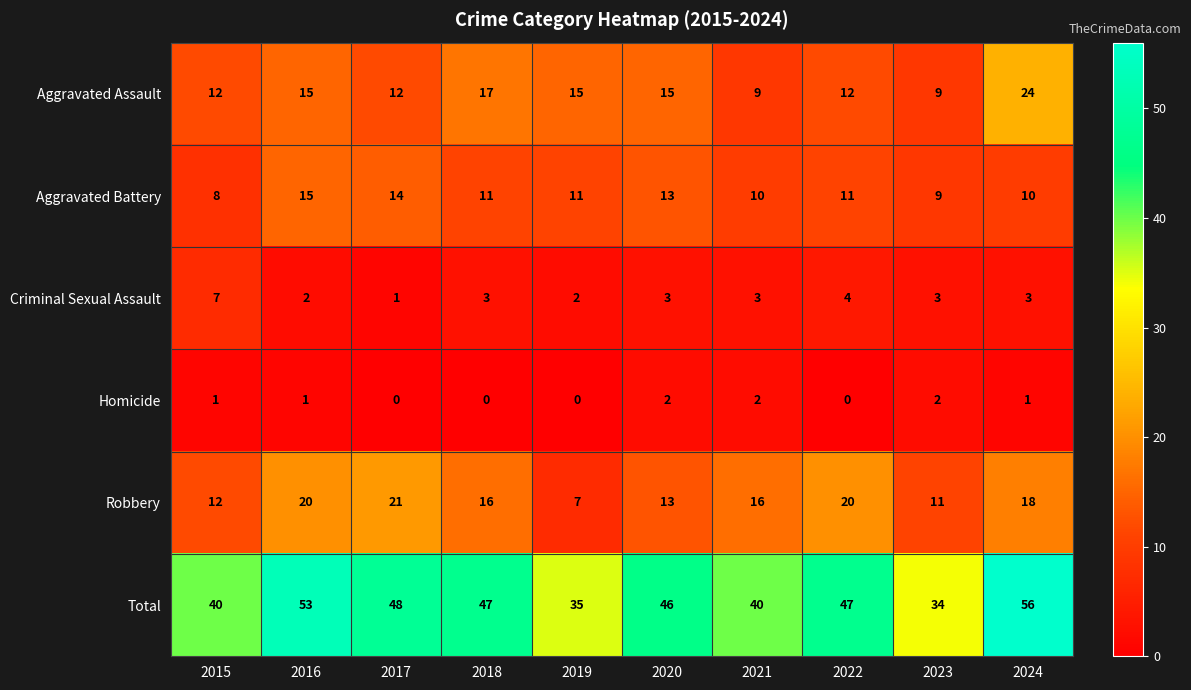

At how many categories does at least one series exceed 33?

10